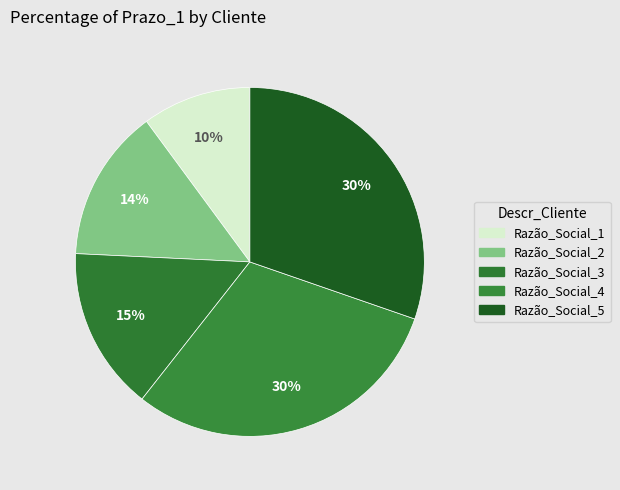

How many segments does this pie chart have?

5